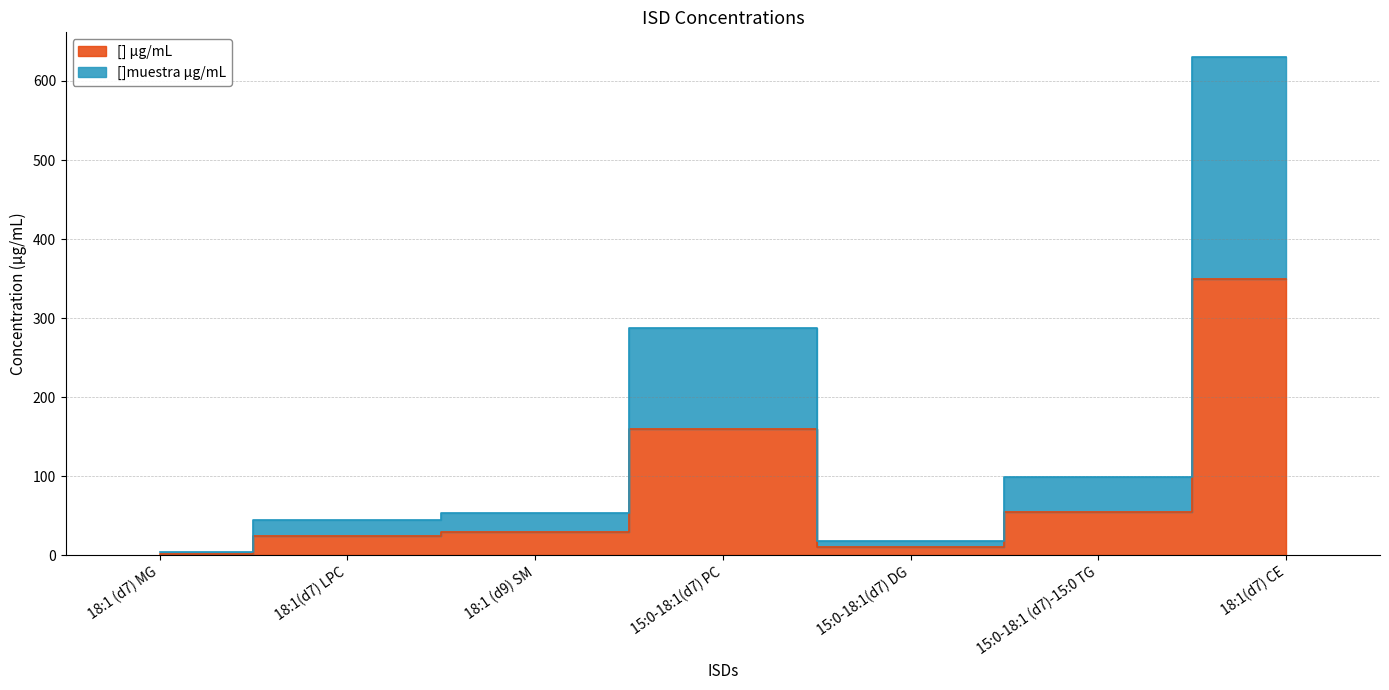

What are all the series names shown in the legend?

[] µg/mL, []muestra µg/mL